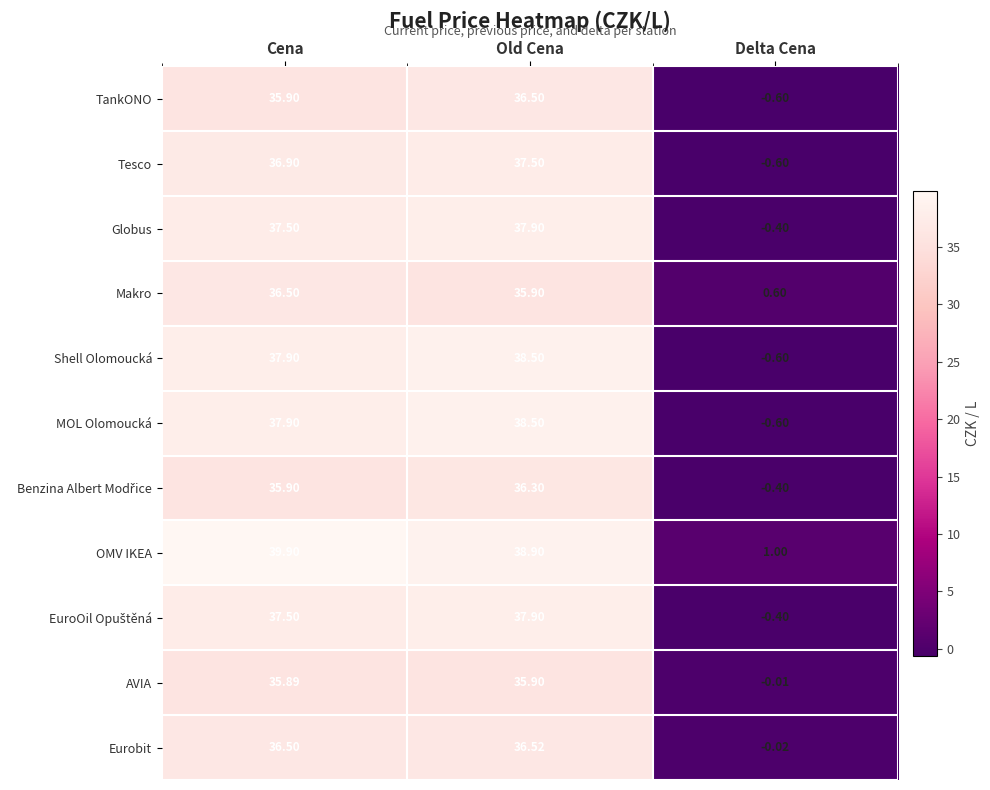

At which category is the sum across all series the highest?

Old Cena